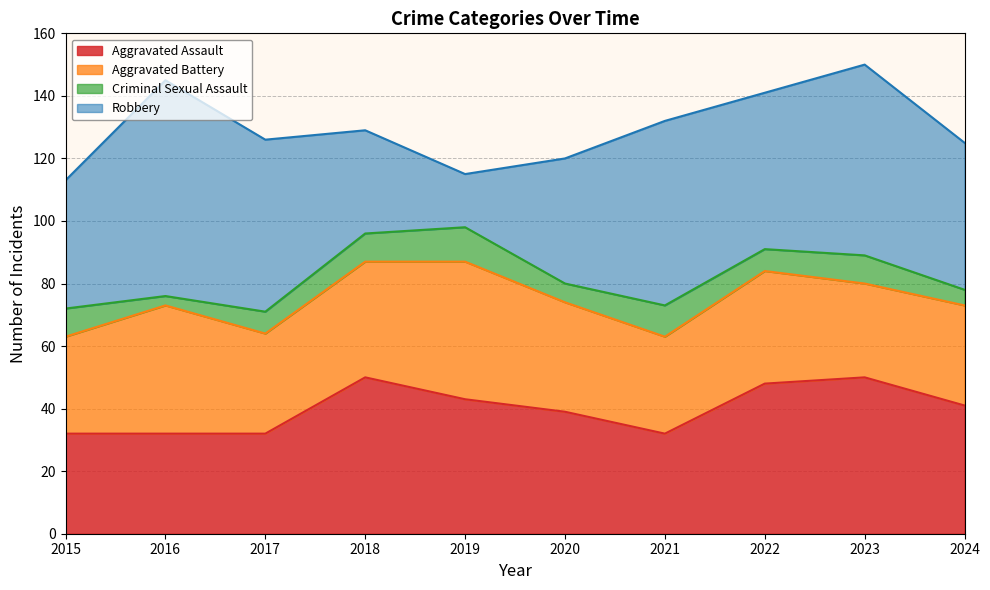

Is it true that Criminal Sexual Assault equals 2 at 2017?

False